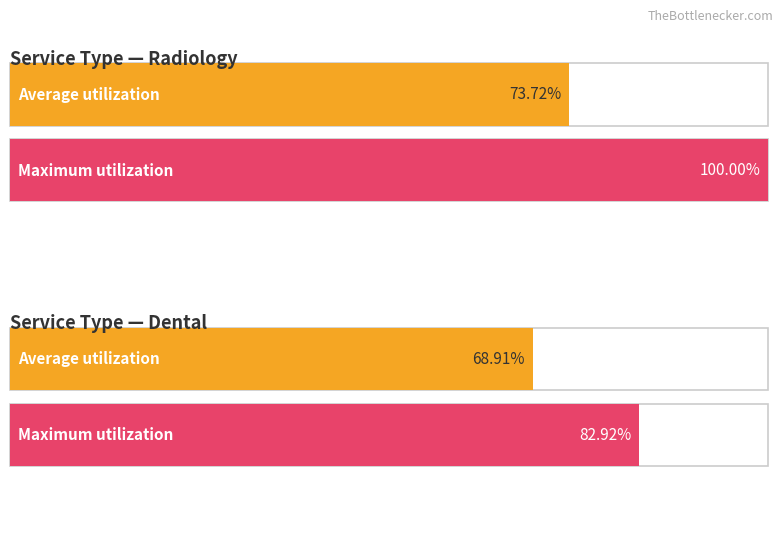

How many bars are there in each group?

2